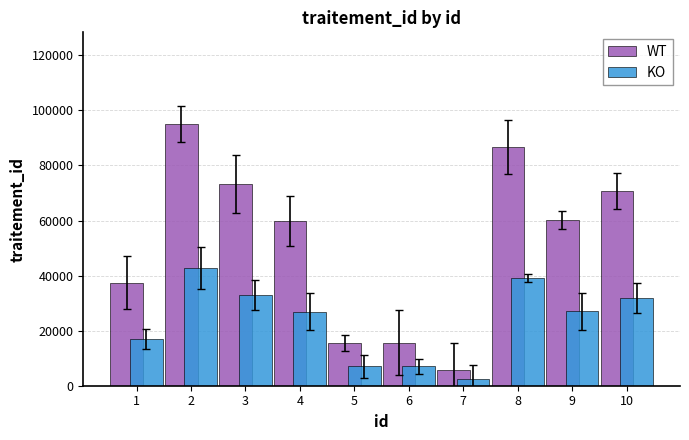

How many bars are there in each group?

2